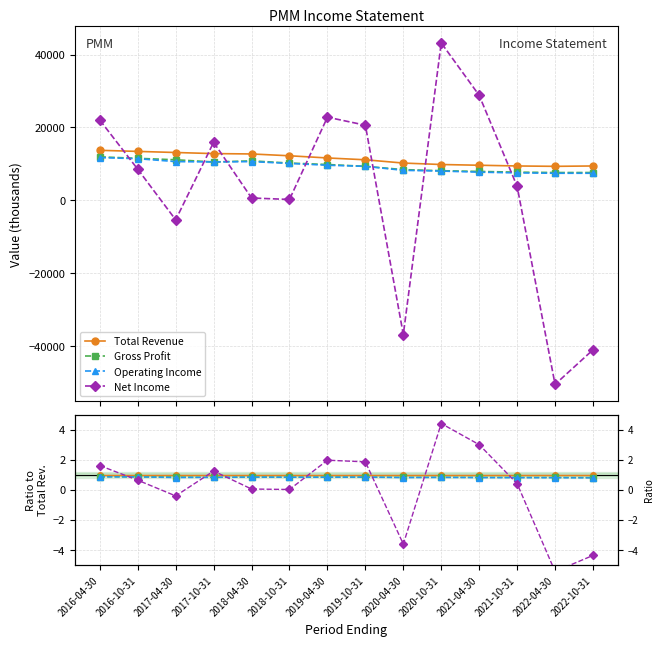

True or false: Total Revenue and Net Income intersect in this chart.

True